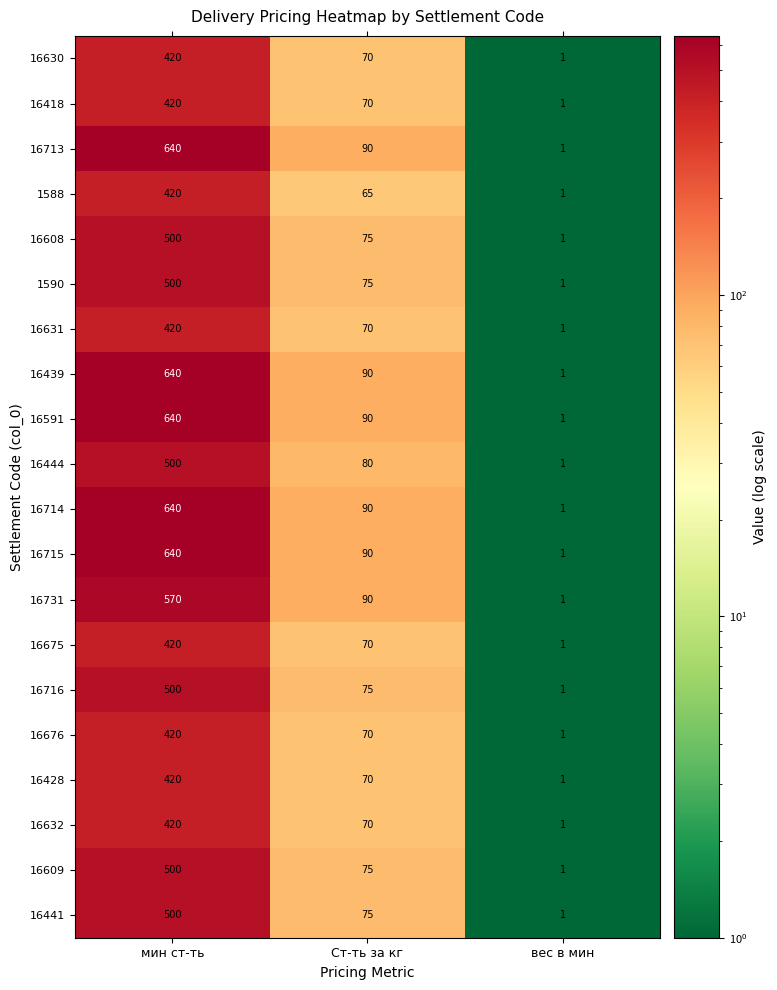

What is the difference between the highest and lowest values at мин ст-ть?

220